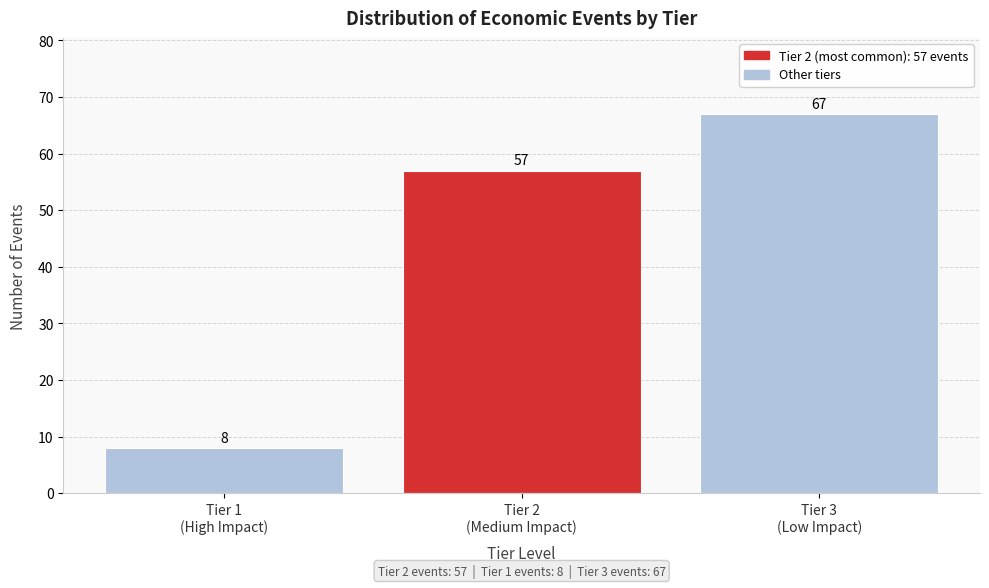

Reading left to right, list all the values displayed in this chart.

8	57	67